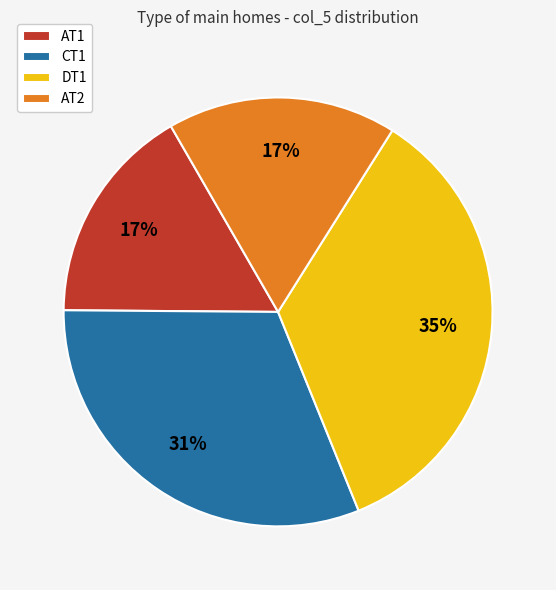

Count the number of slices in the pie.

4